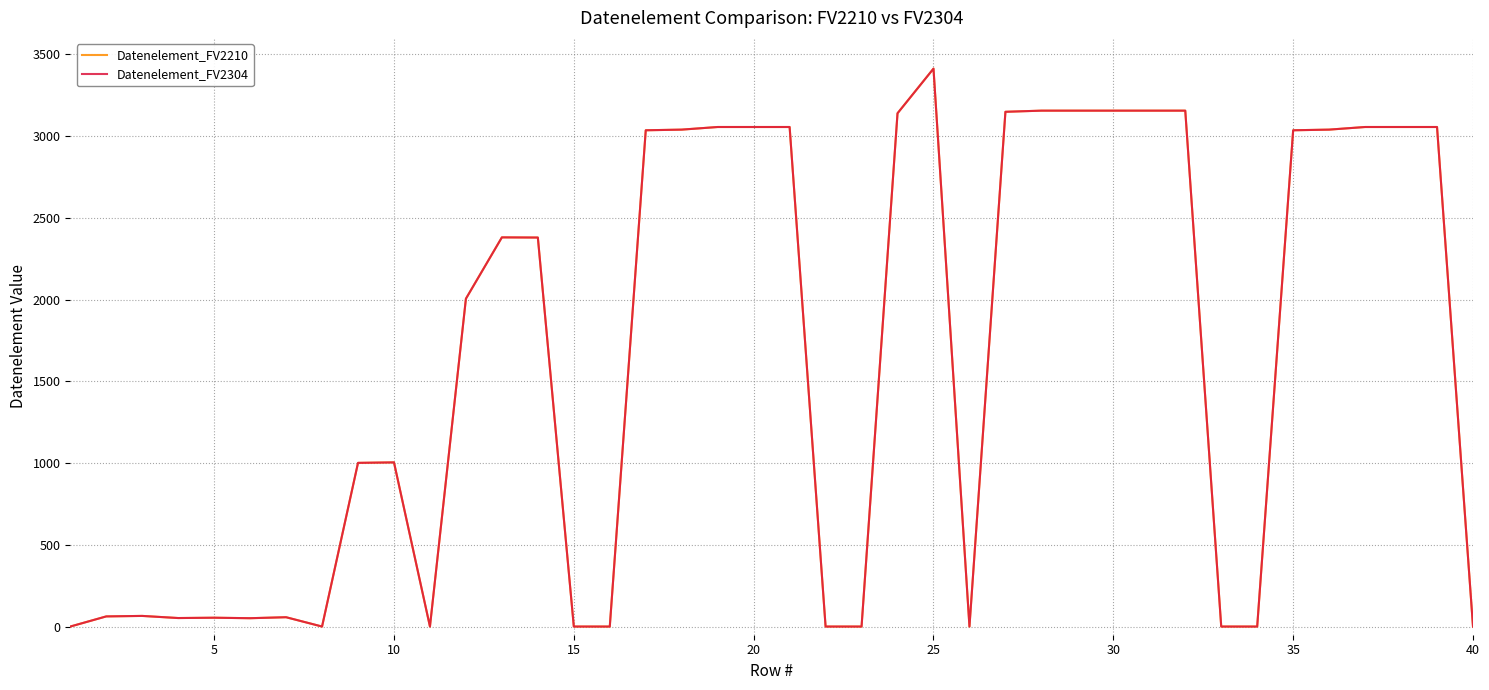

Does the chart have visible grid lines?

Yes